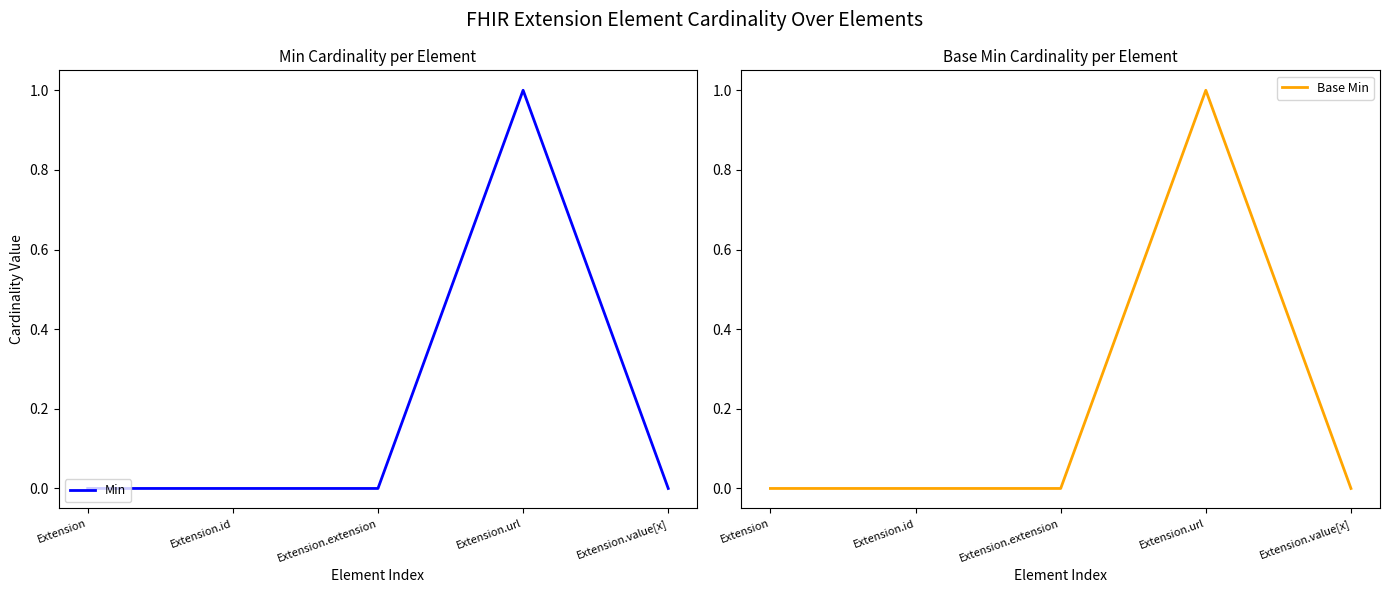

Rank the series at Extension from lowest to highest value.

Min, Base Min